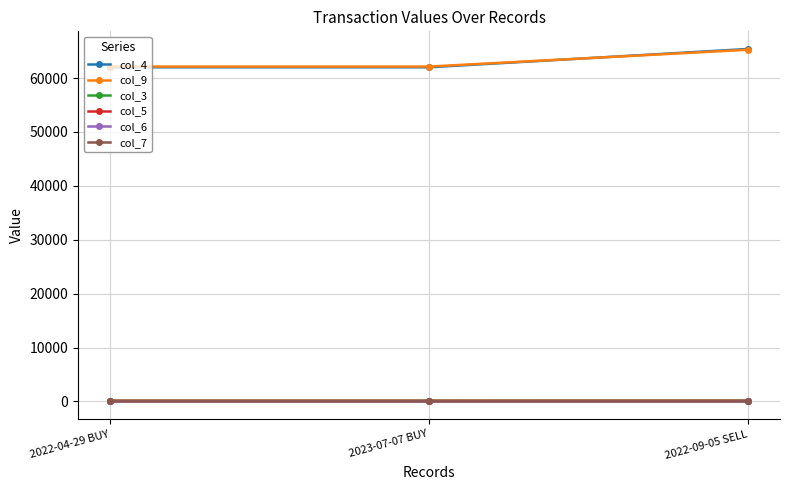

At which category does the chart reach its peak across all series?

2022-09-05 SELL